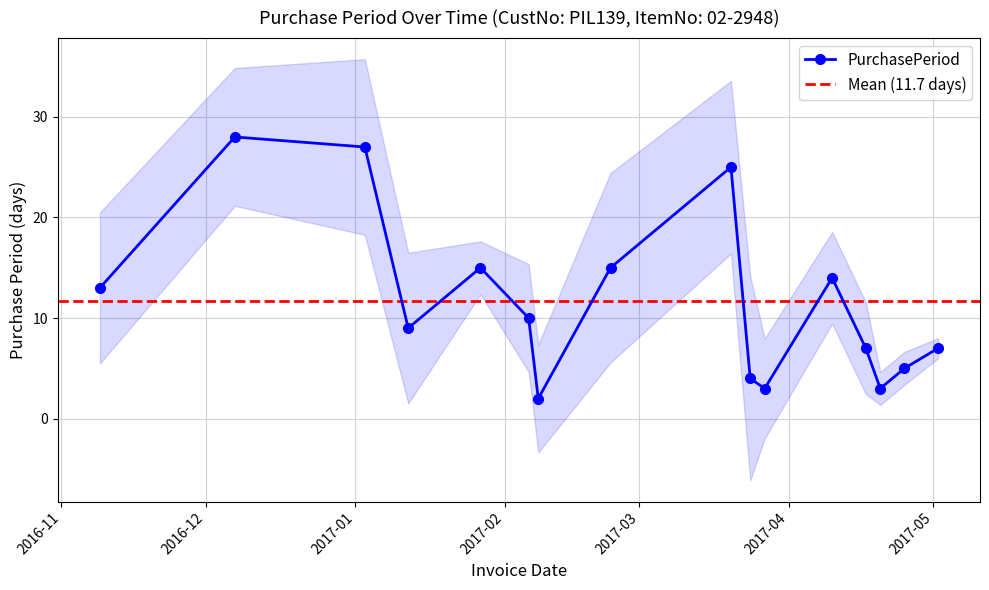

Where does the data first go above 10?

2016-11-09